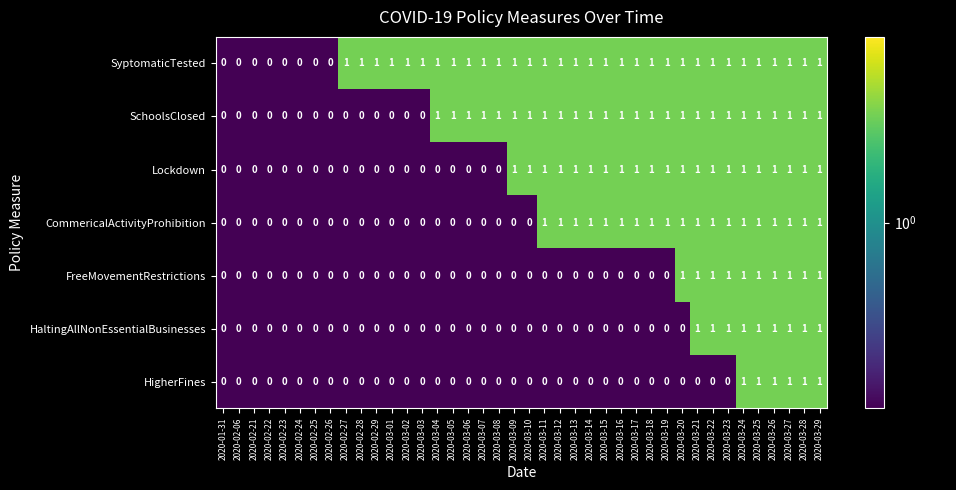

True or false: SyptomaticTested has a value of 1 at 2020-03-29.

True